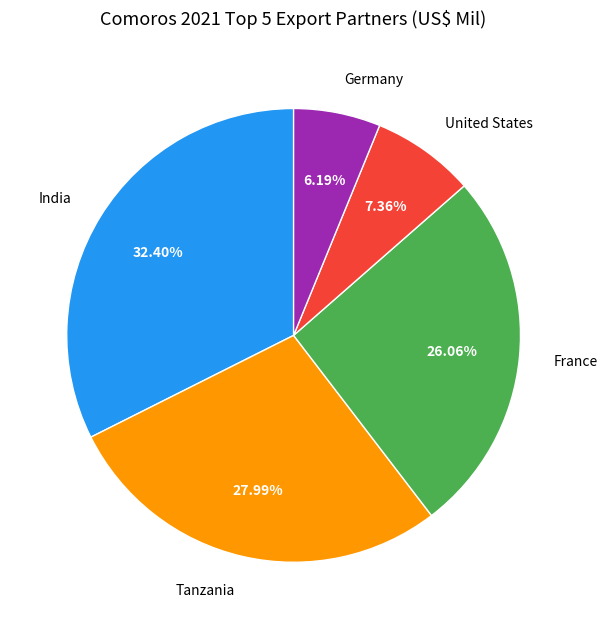

Does any single category account for the majority?

No